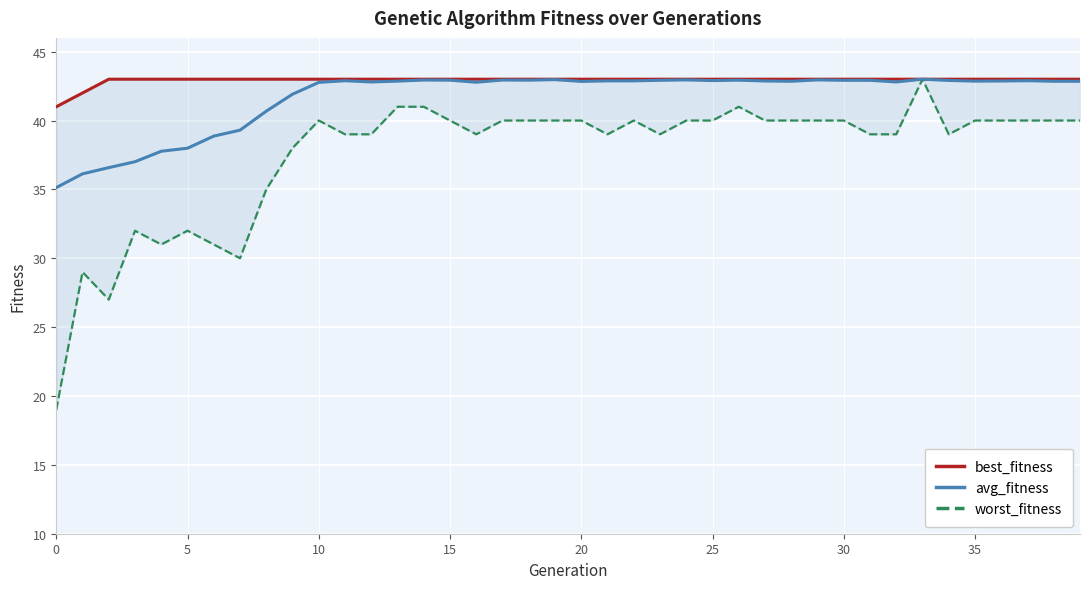

Between 24 and 21, which is larger?

24